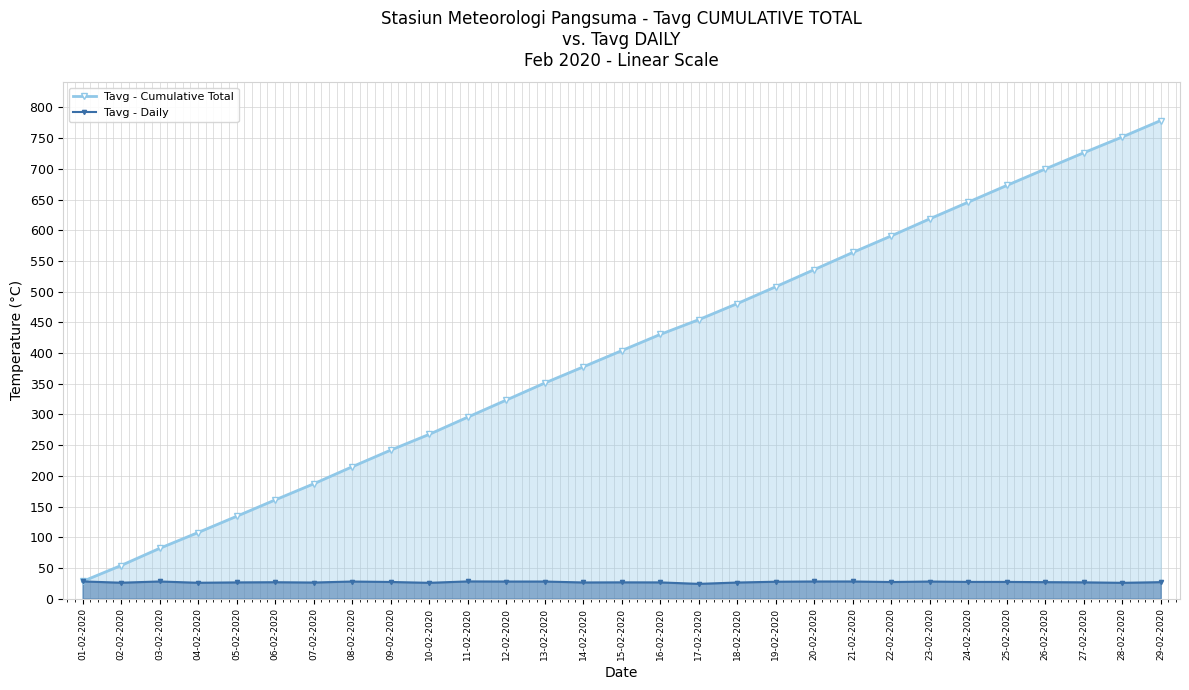

True or false: Tavg - Cumulative Total has a value of 351.1 at 13-02-2020.

True